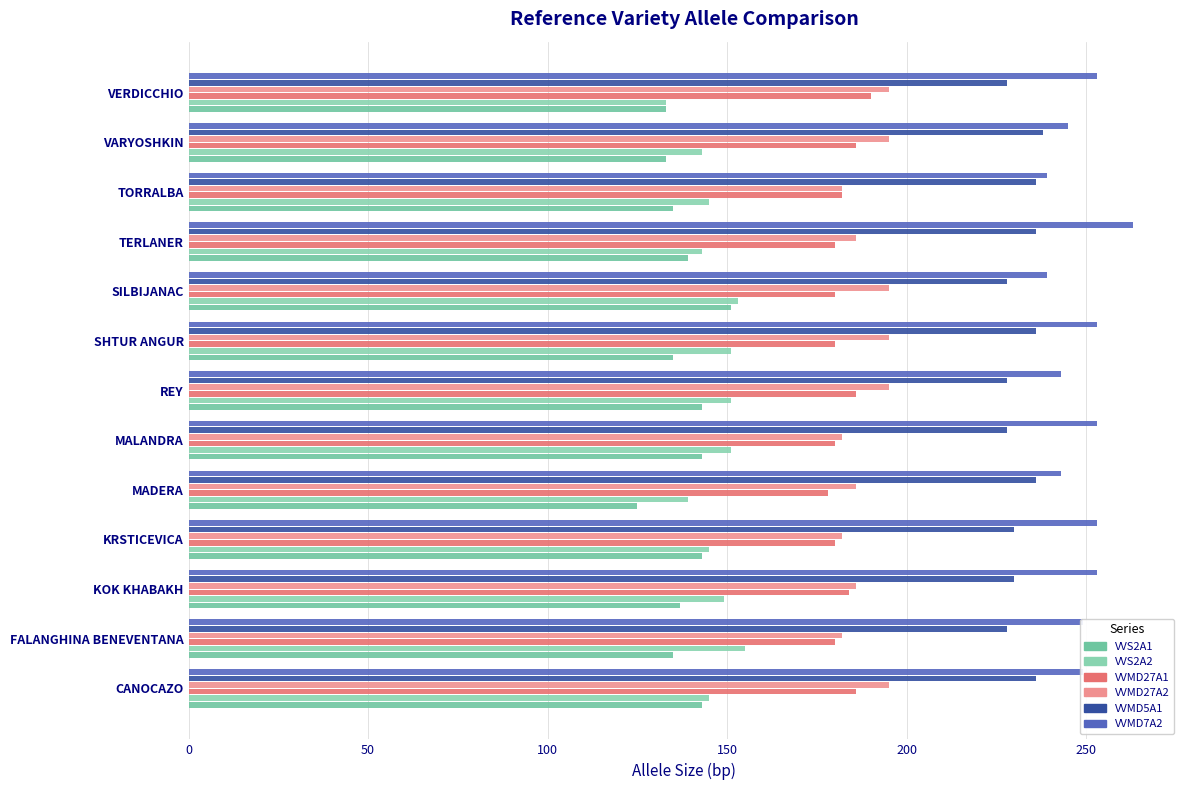

Rank the series by their maximum value, from lowest to highest.

VVS2A1, VVS2A2, VVMD27A1, VVMD27A2, VVMD5A1, VVMD7A2